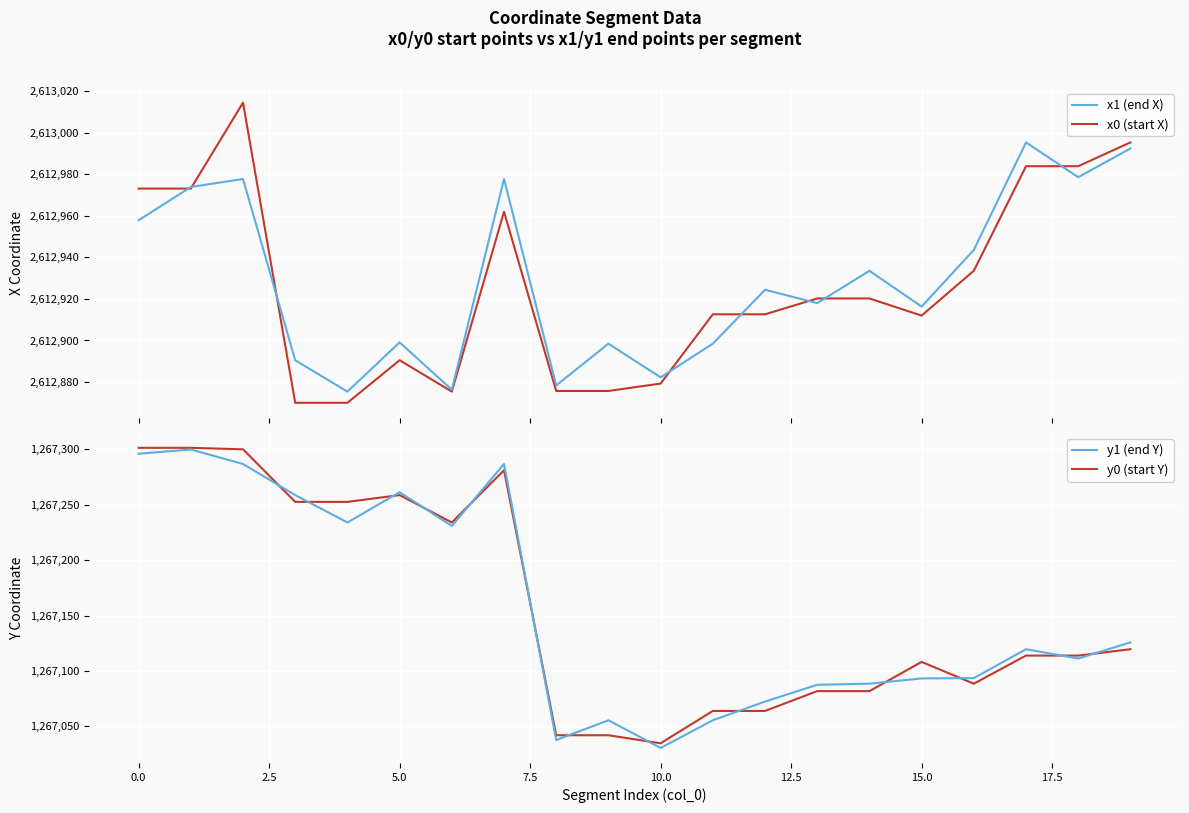

At which label does y1 (end Y) reach its minimum?

10.0